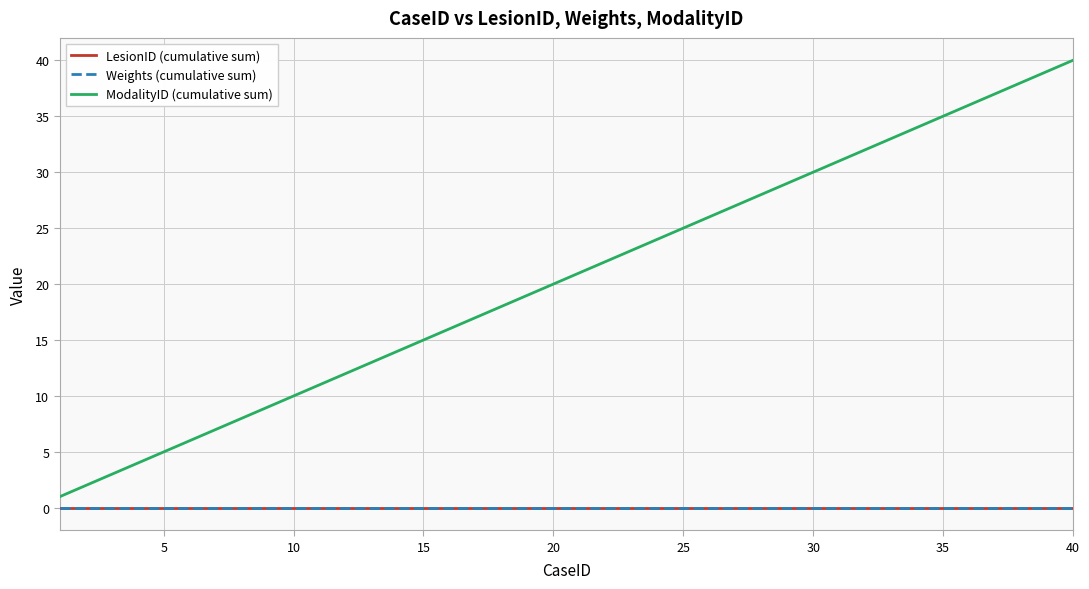

Is this an area chart (filled region under the line)?

No